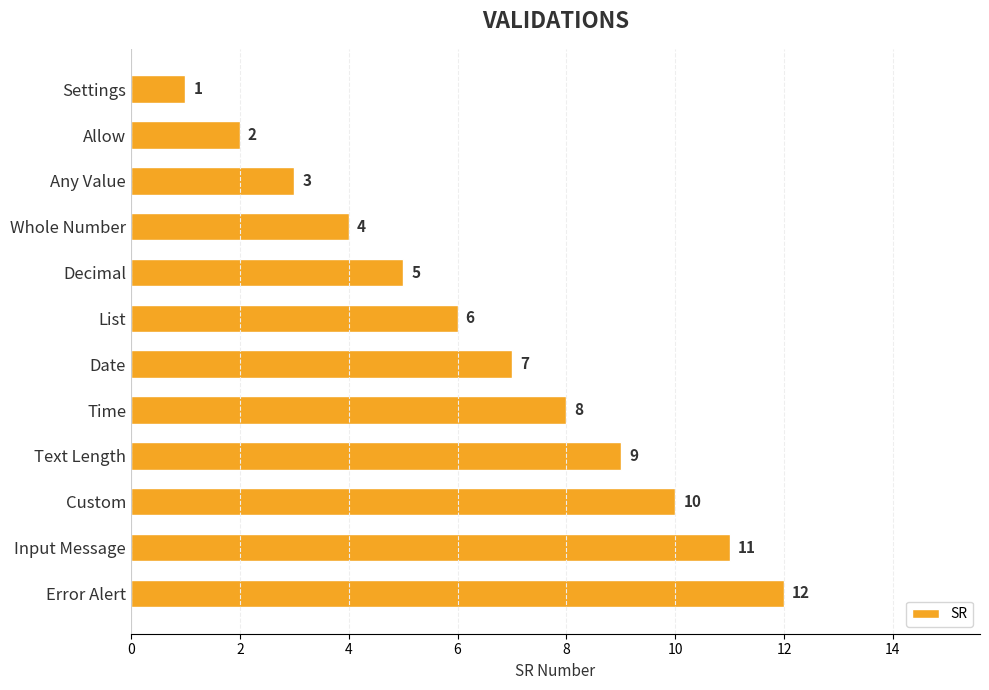

What is the label of the 11th bar from the top?

Input Message